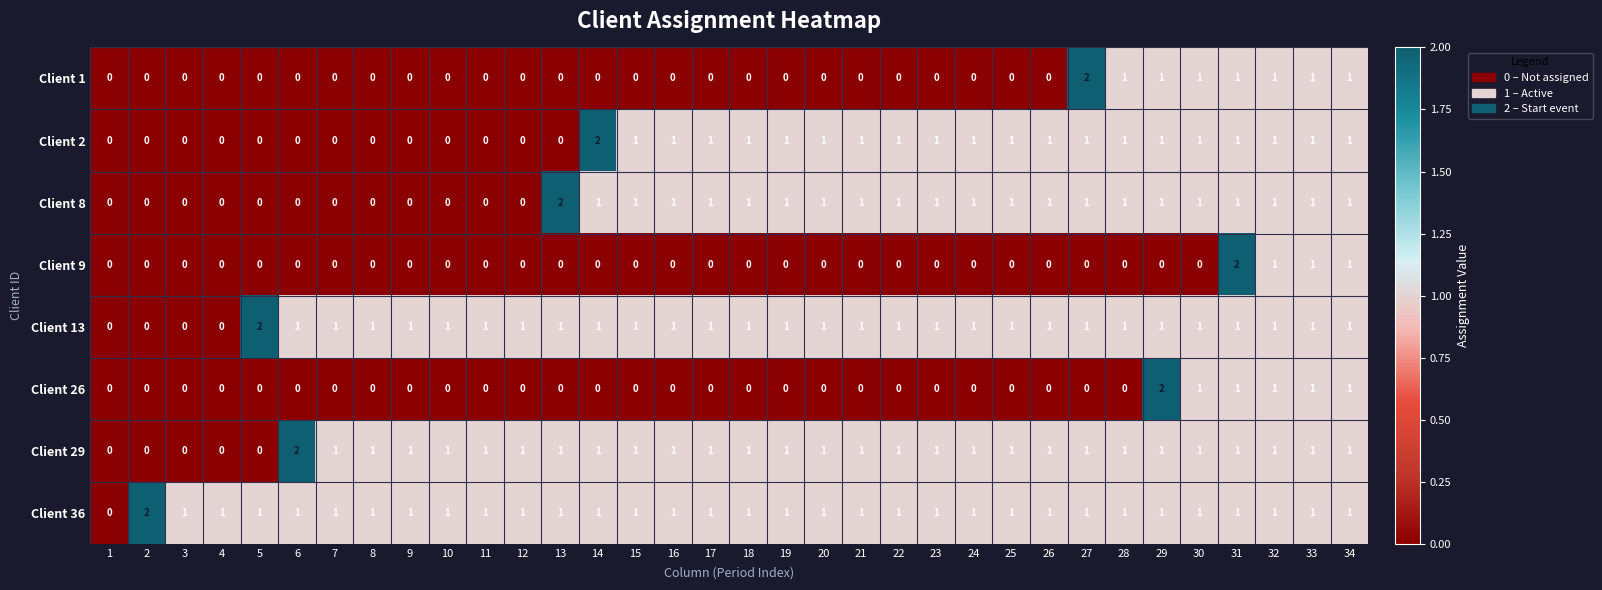

At which category is the sum across all series the highest?

31